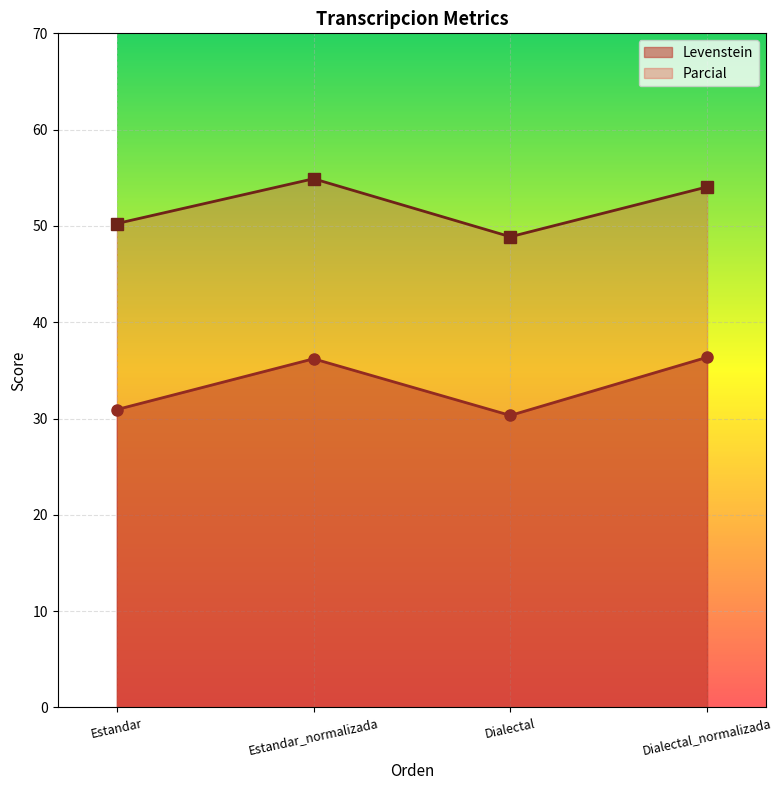

Reading left to right, transcribe all the data shown in this chart.

Levenstein: 30.9	36.2	30.3	36.4
Parcial: 50.2	54.9	48.9	54.1